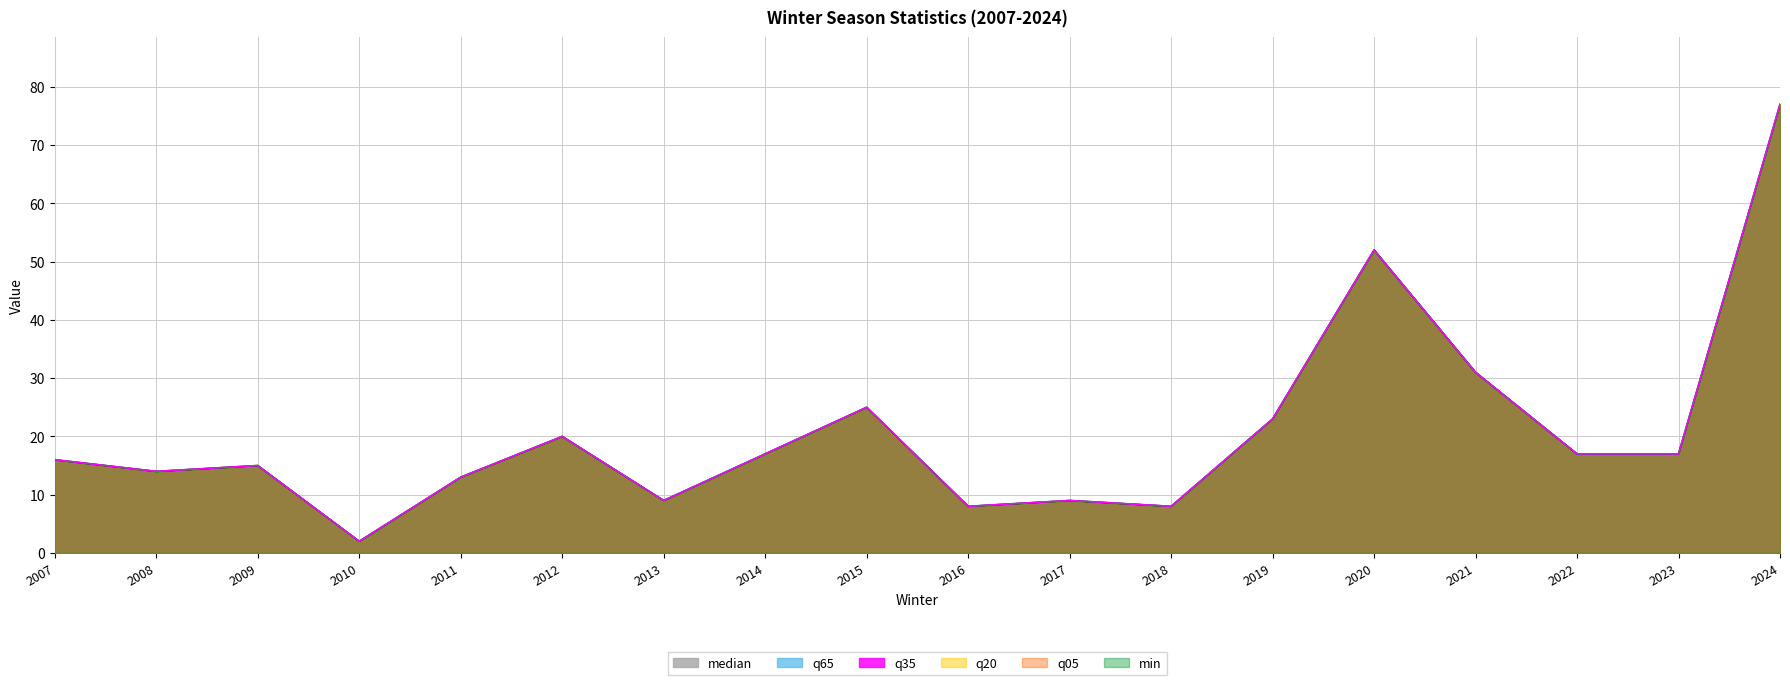

How many interior local peaks does the q05 series have?

5